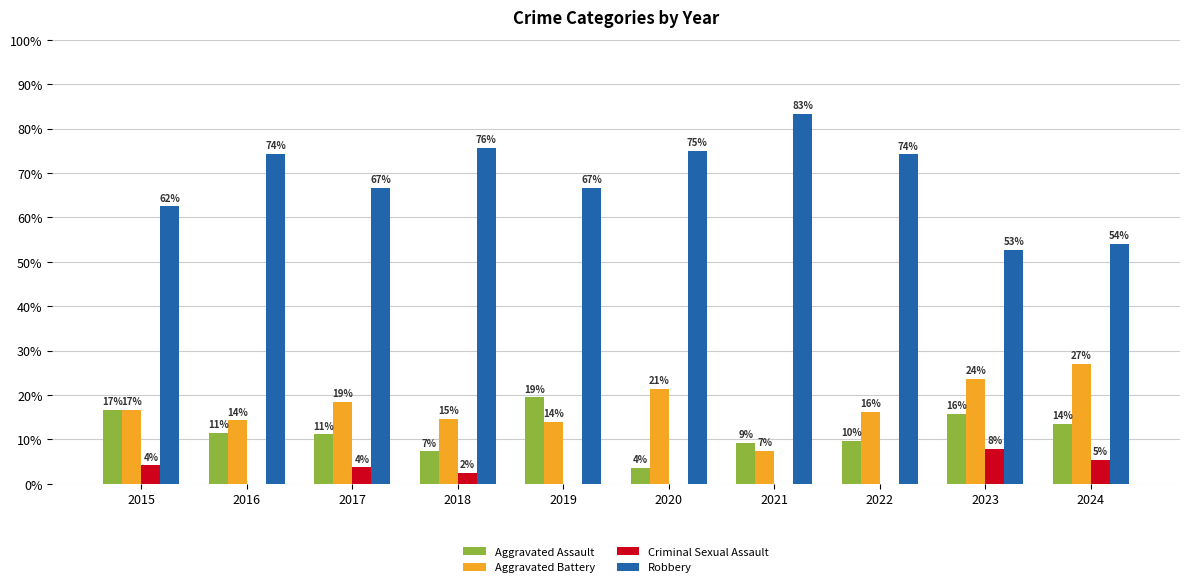

At which label does Robbery first exceed 74?

2016